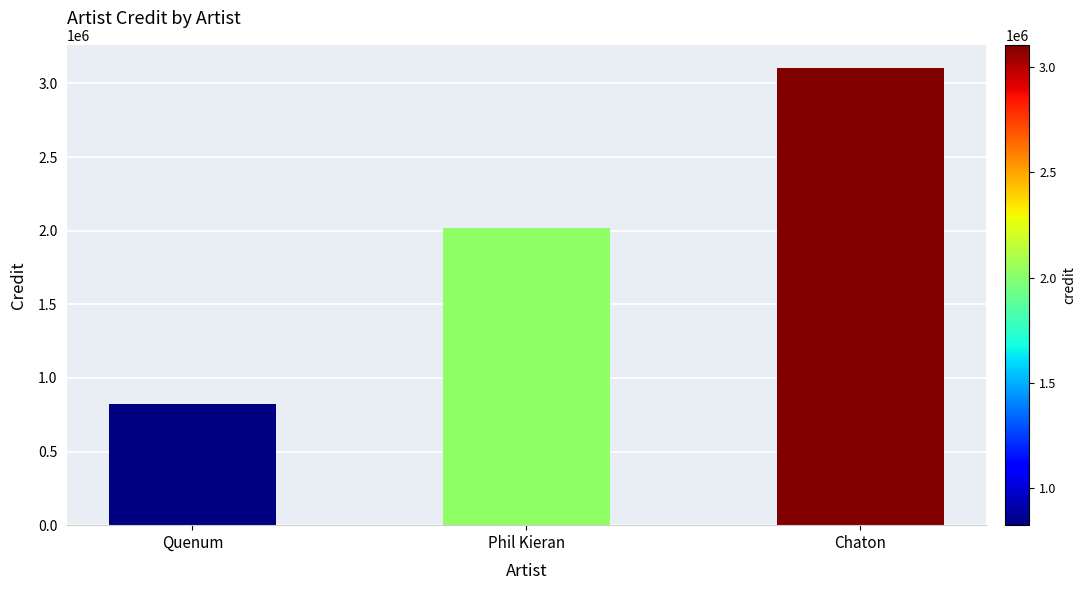

How many data points does each series have?

3